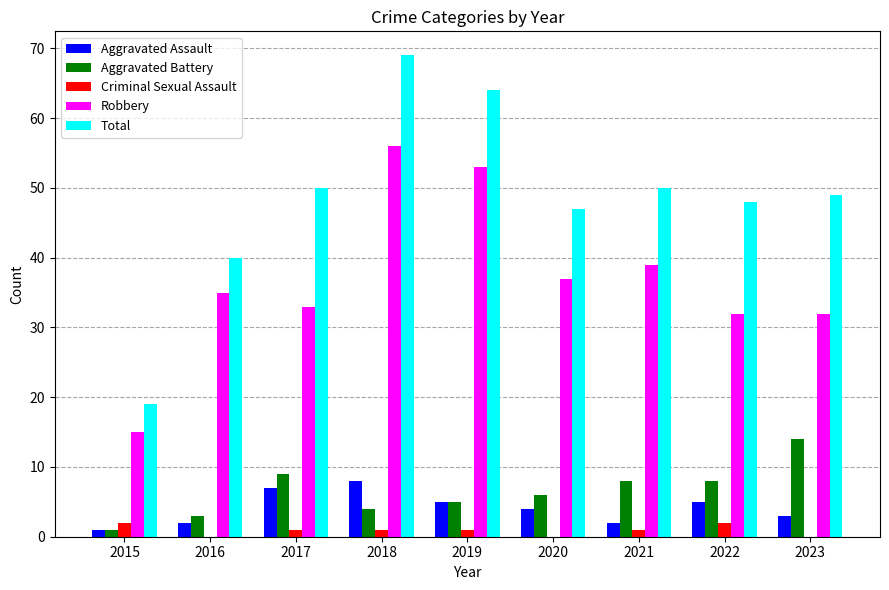

How many groups of bars are there?

9